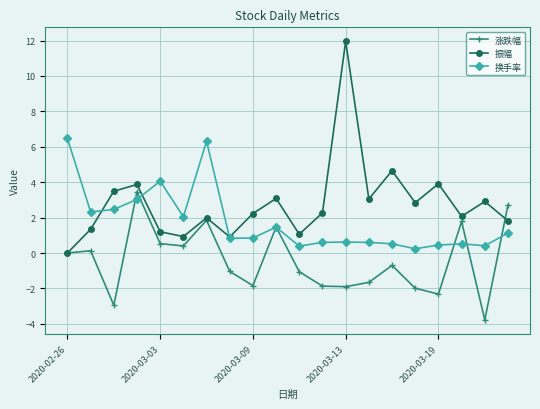

True or false: 换手率 has more than 2 points higher than both neighbors.

True